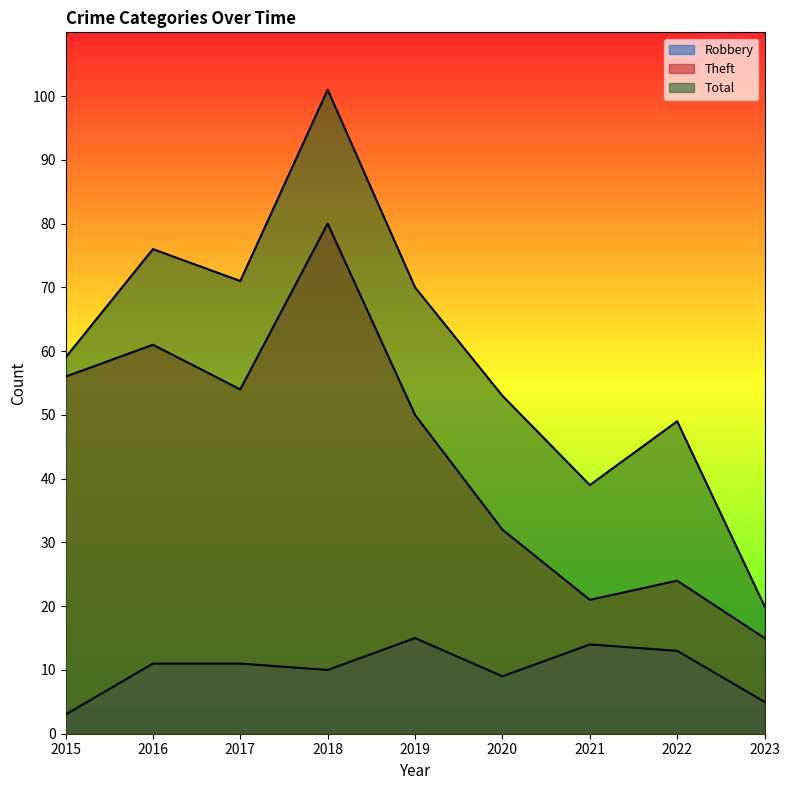

How many categories are shown in the chart?

9